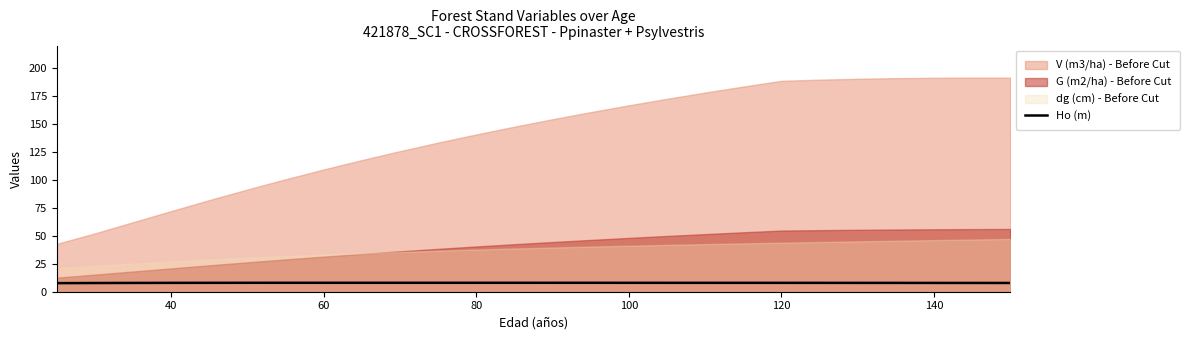

What is the smallest value displayed?

7.7